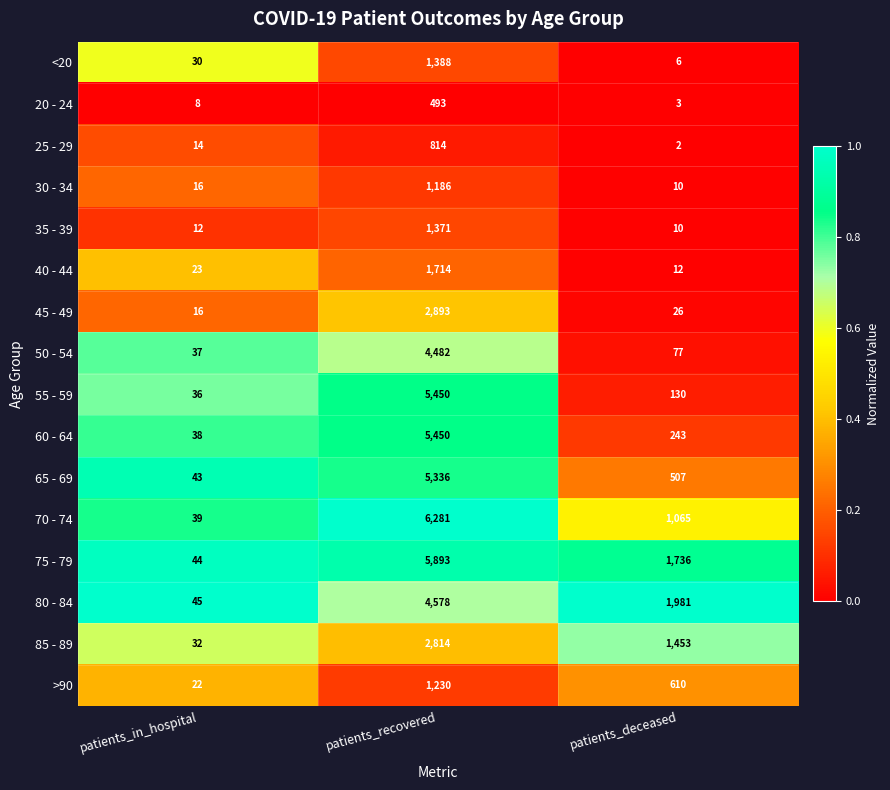

Where does the 75 - 79 series first go above 1736?

patients_recovered